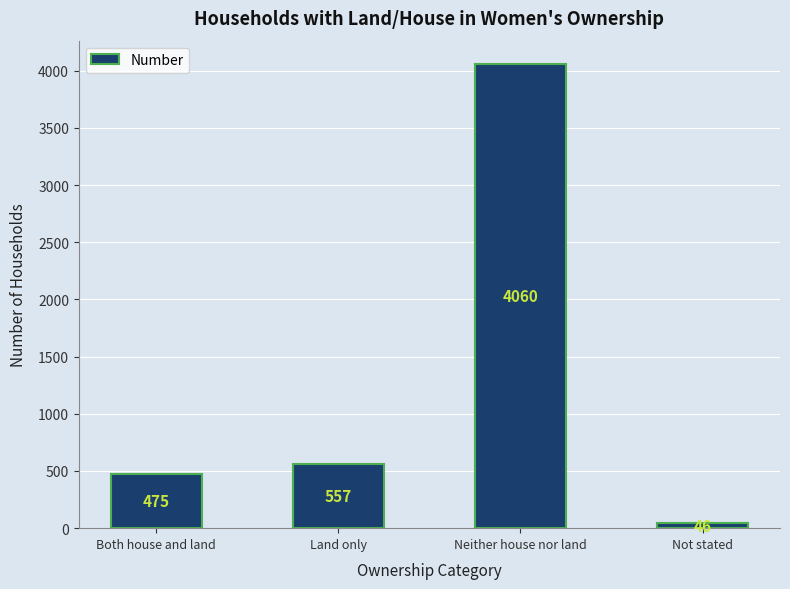

What is the approximate value at Land only?

557